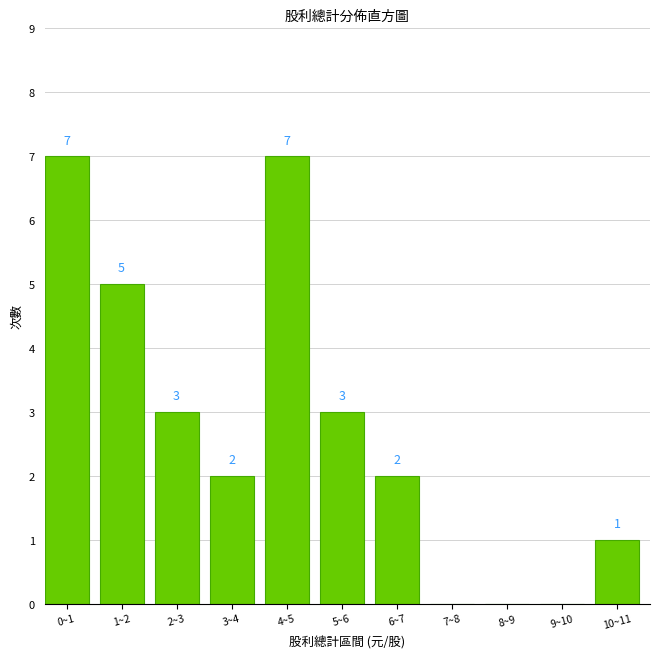

Reading left to right, what are all the values shown in this chart?

0~1=7	1~2=5	2~3=3	3~4=2	4~5=7	5~6=3	6~7=2	7~8=0	8~9=0	9~10=0	10~11=1